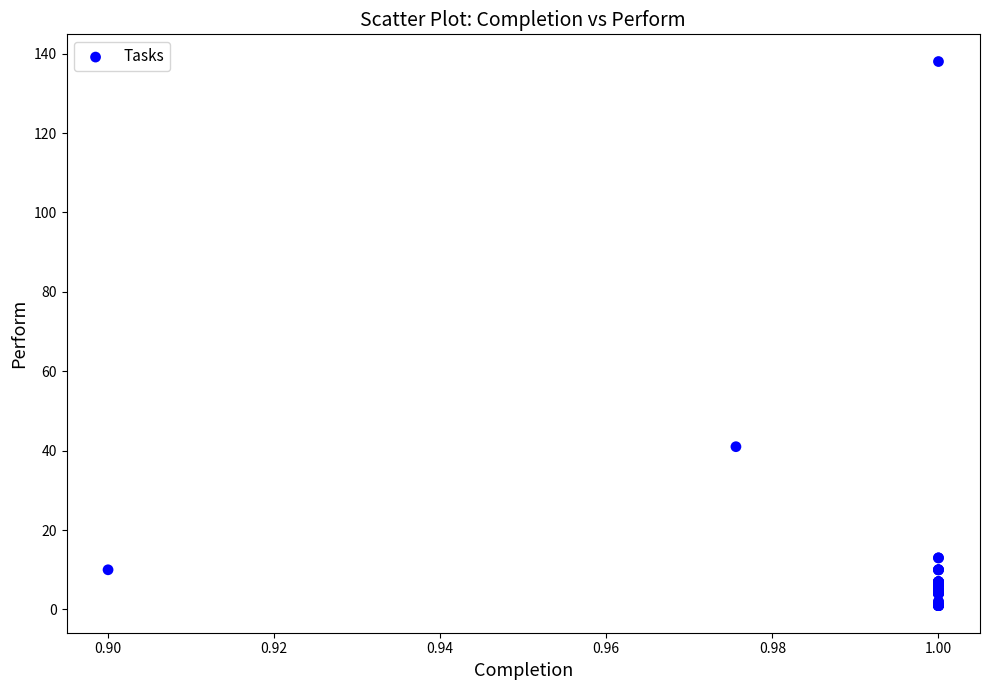

What Y value in the scatter plot is closest to 69?

41